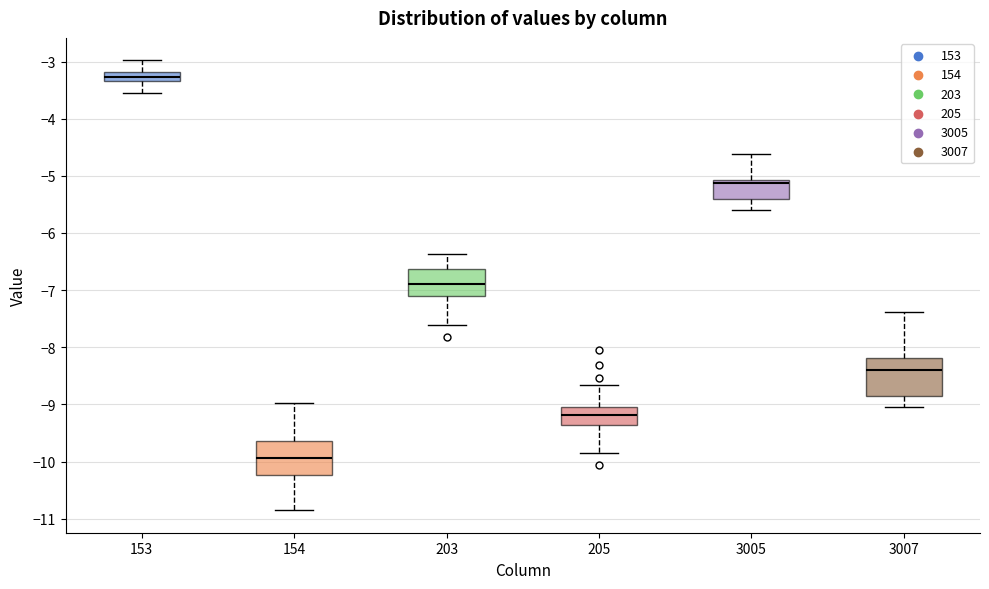

Which box's median line is the highest?

153